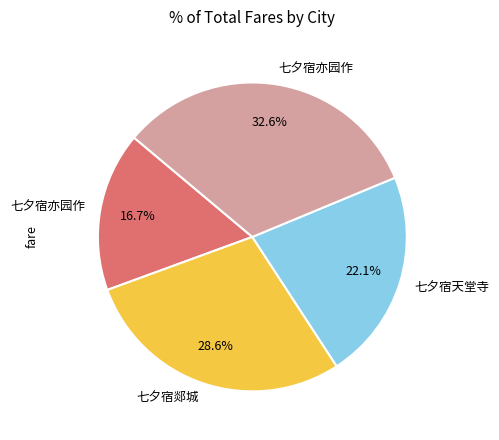

Is there any slice that represents more than half of the pie?

No